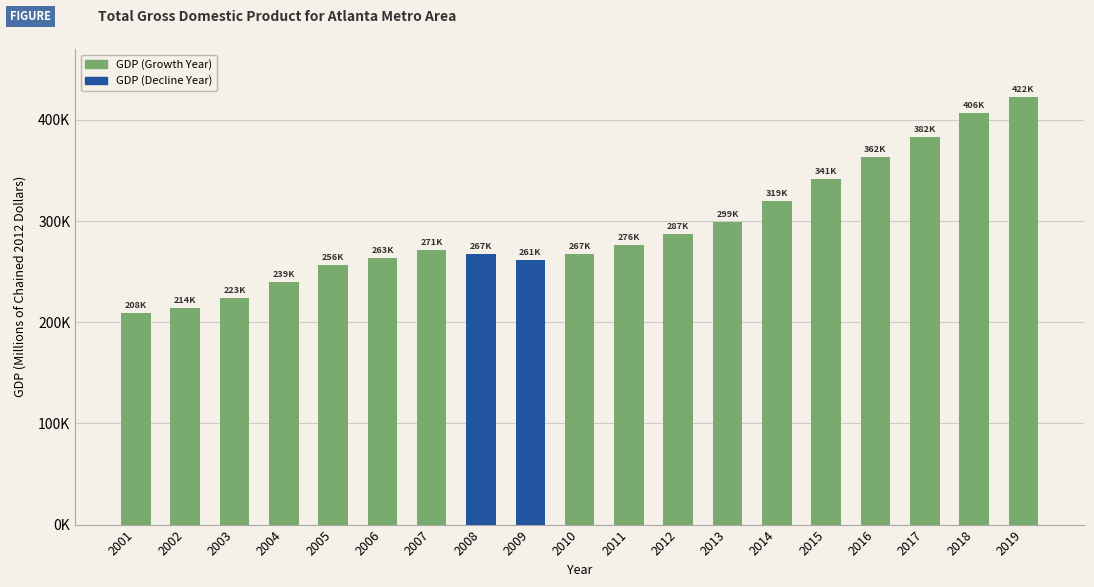

What is the maximum value for GDP (Decline Year)?

267318.8